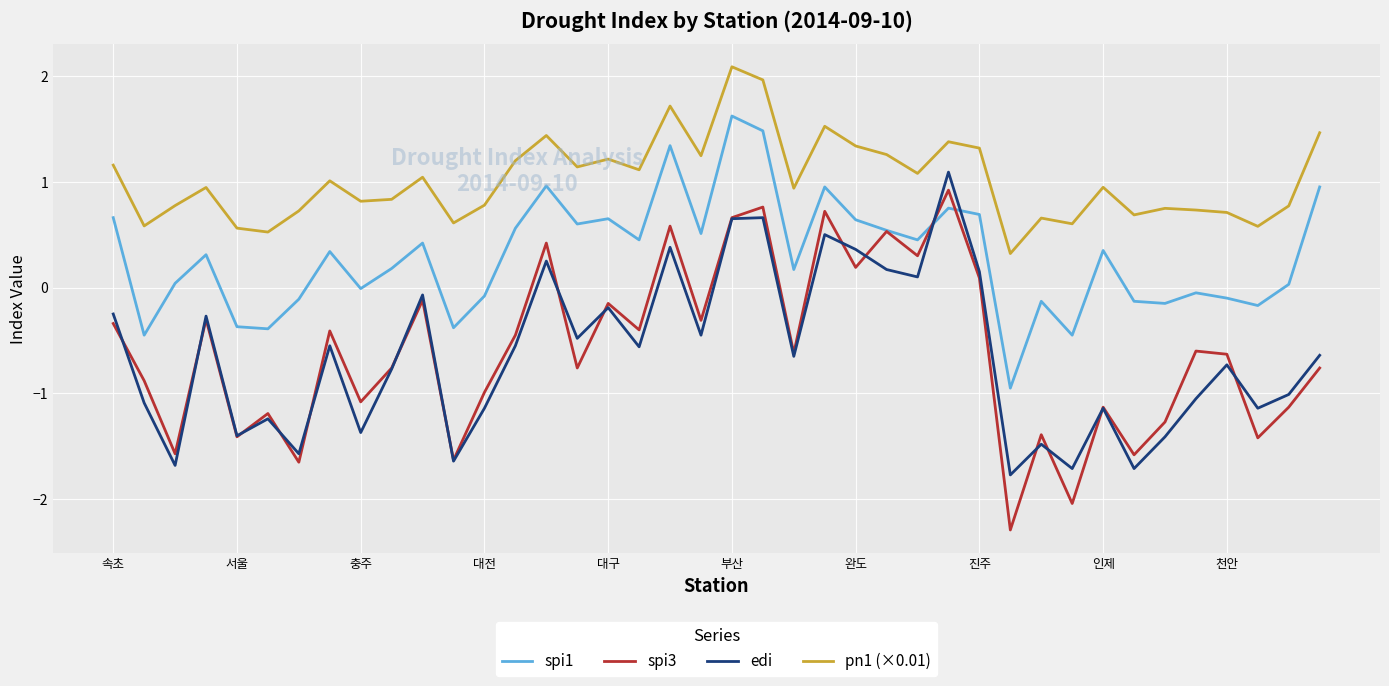

Which series has the largest total across all categories?

pn1 (×0.01)